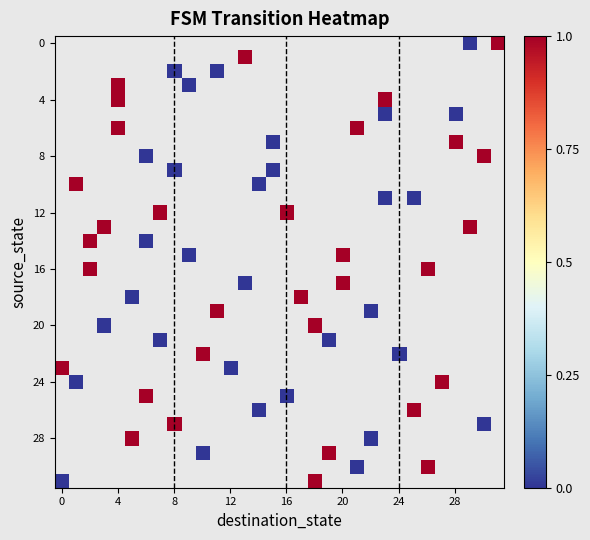

How many data points does each series have?

32